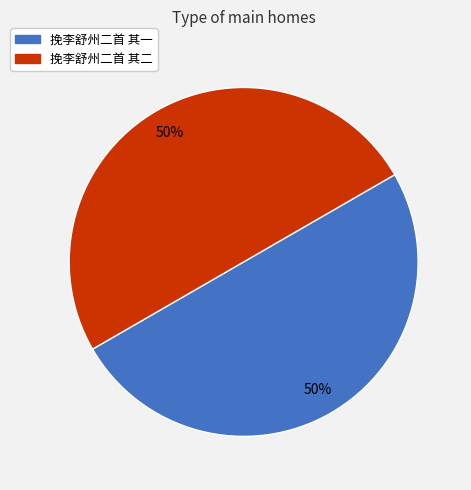

What percentage is the 挽李舒州二首 其一 slice, to the nearest percent?

50%